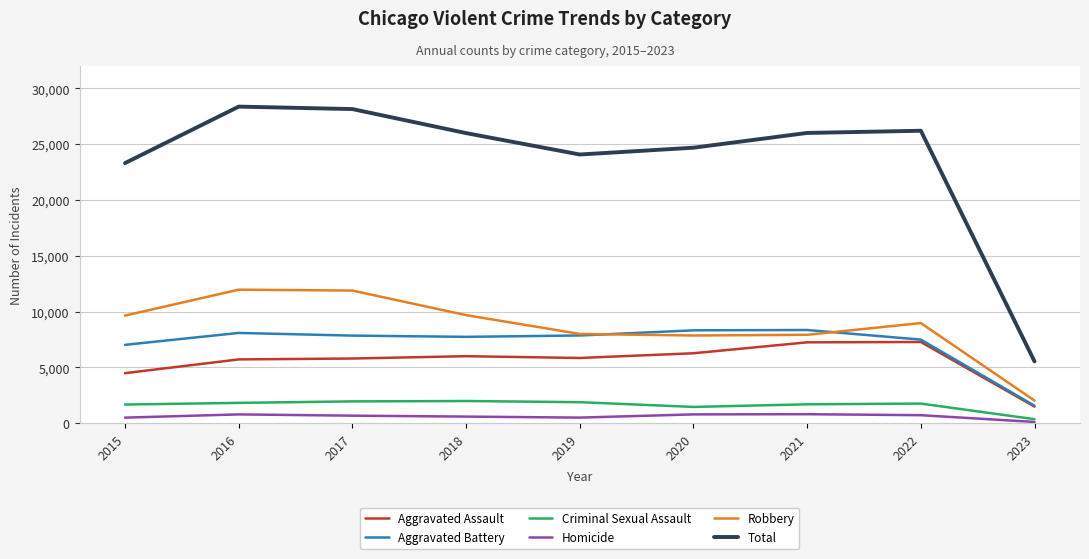

Which label corresponds to the smallest value in the chart?

2023